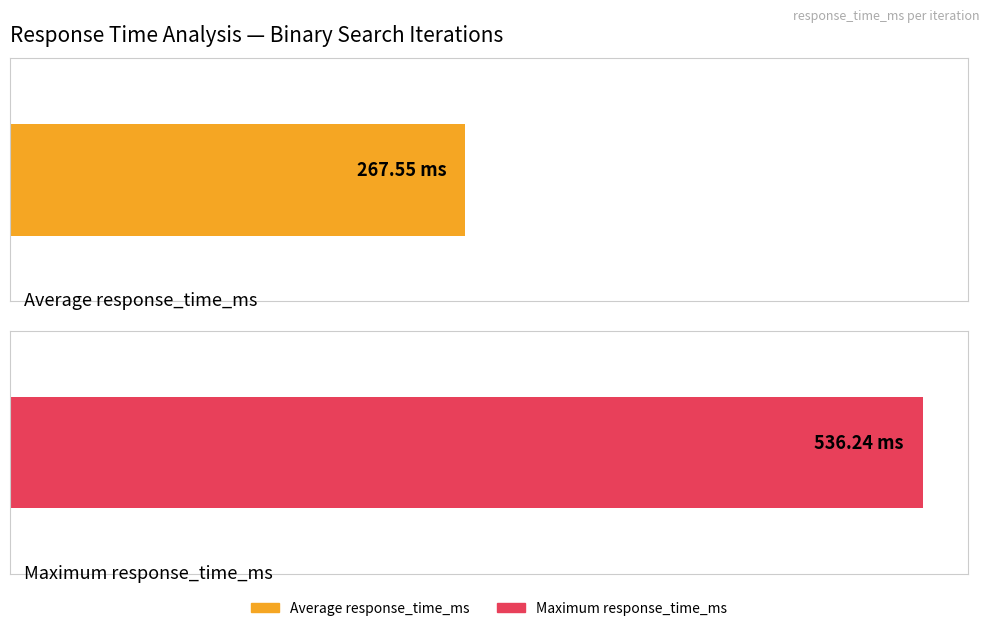

Does the chart contain any negative values?

No